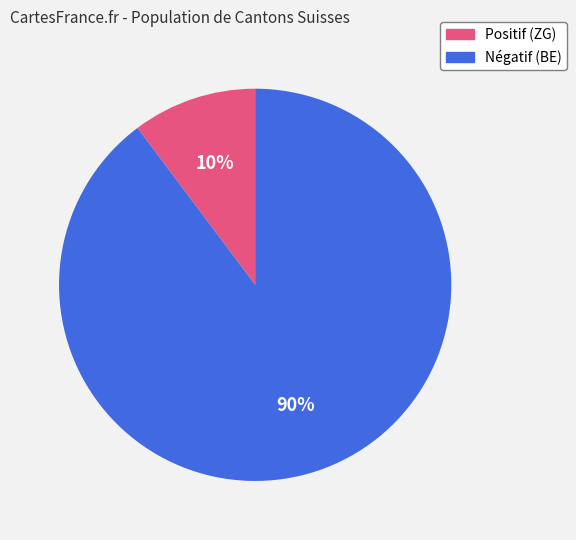

To the nearest percent, what is the difference between the largest and smallest slice percentages?

80%